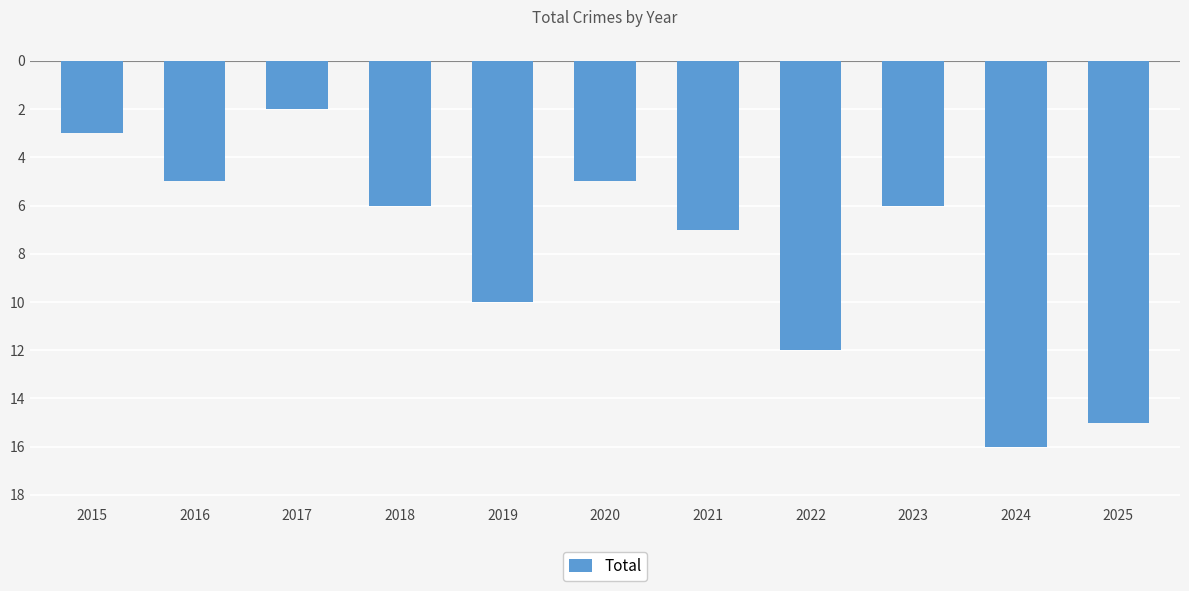

Are the bars horizontal?

No